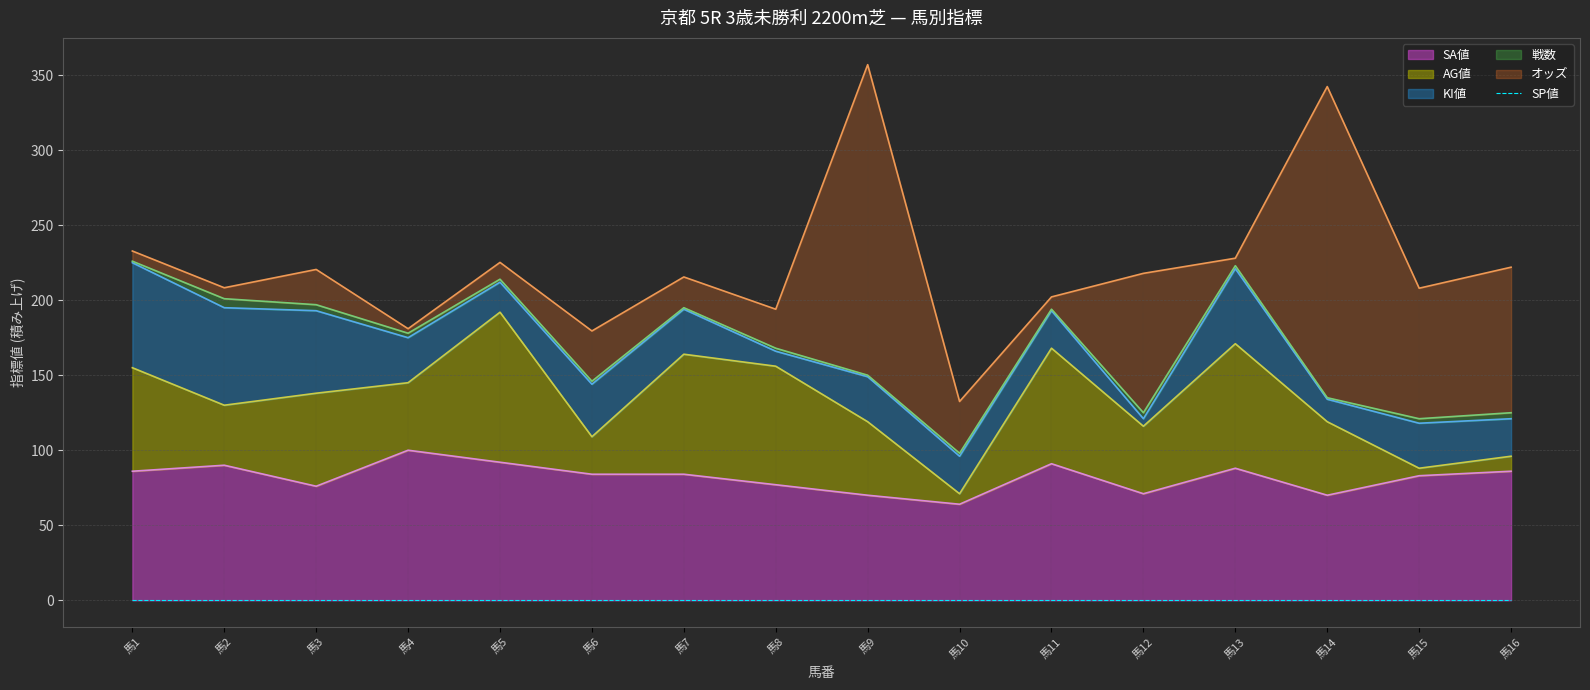

Does the chart display data point markers on the line(s)?

No